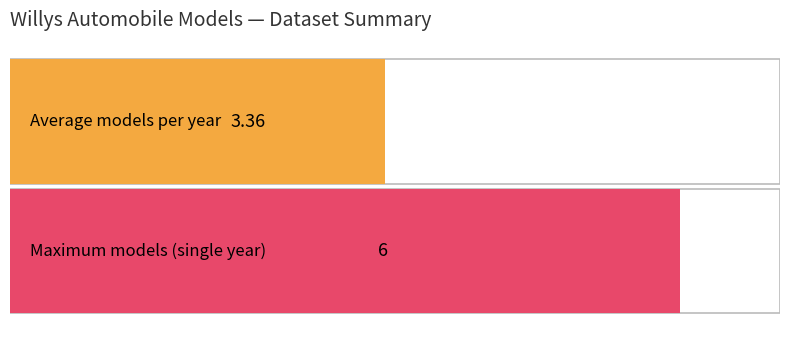

What is the greatest value displayed?

6